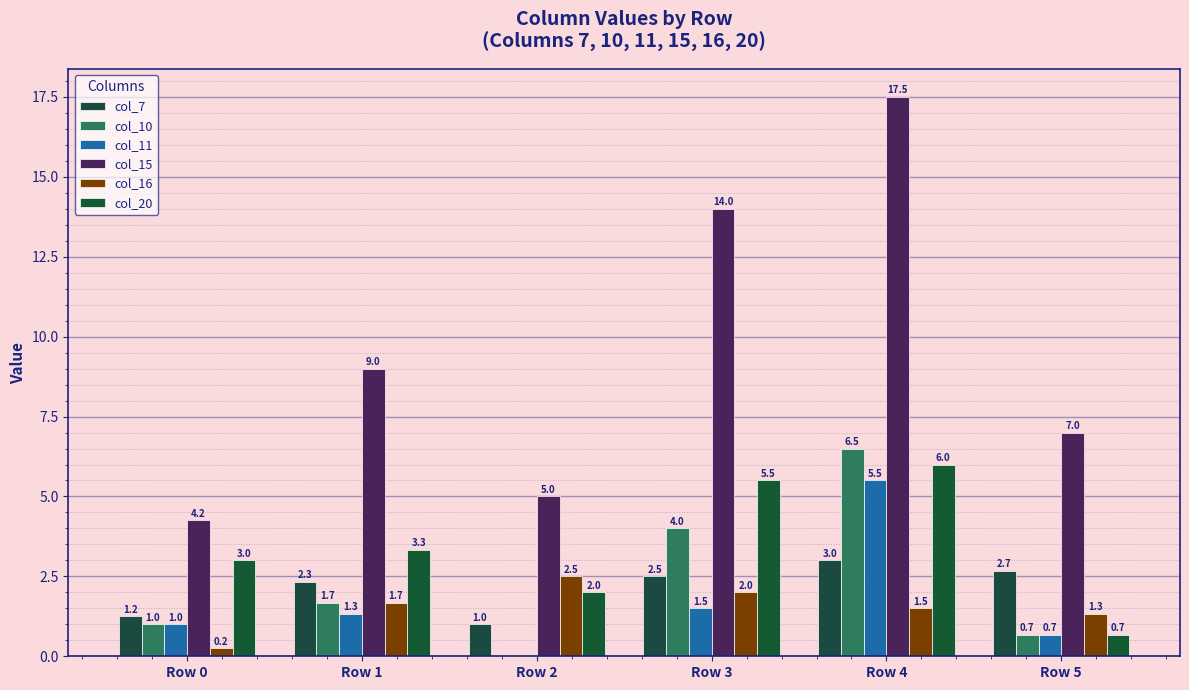

What is the difference between the maximum and minimum values in the col_7 series?

2.0